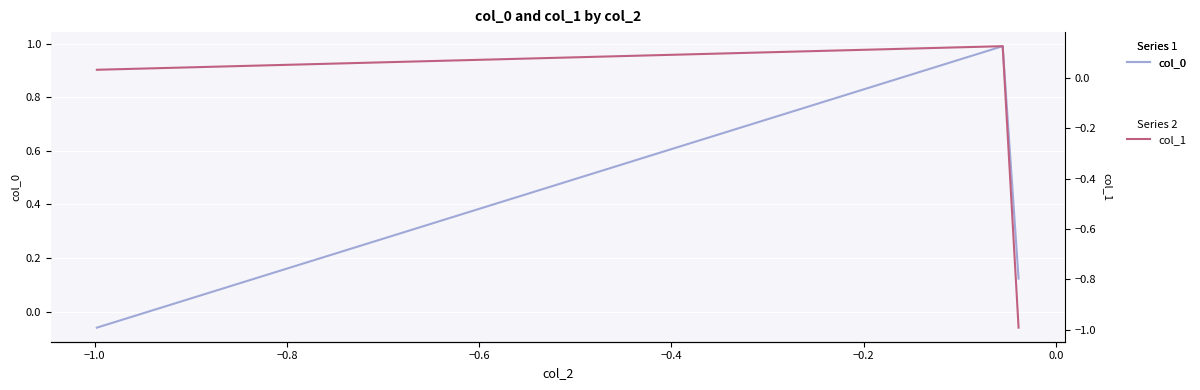

How many values in col_0 are above zero?

2